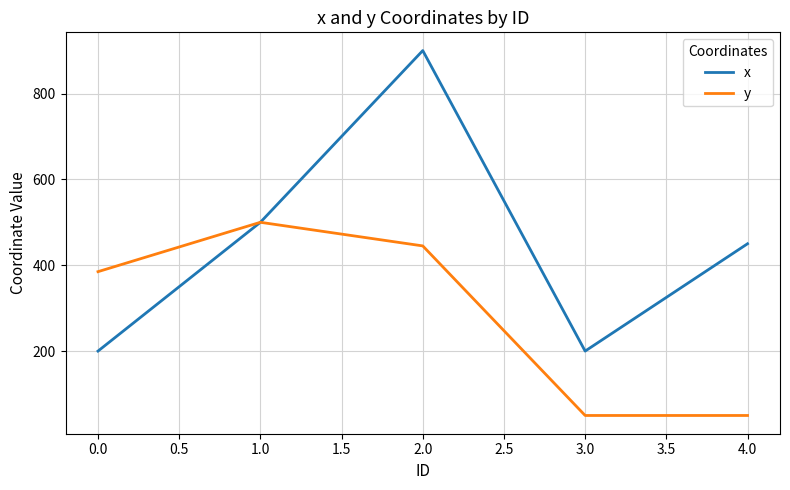

What is the lowest value of the x series?

200